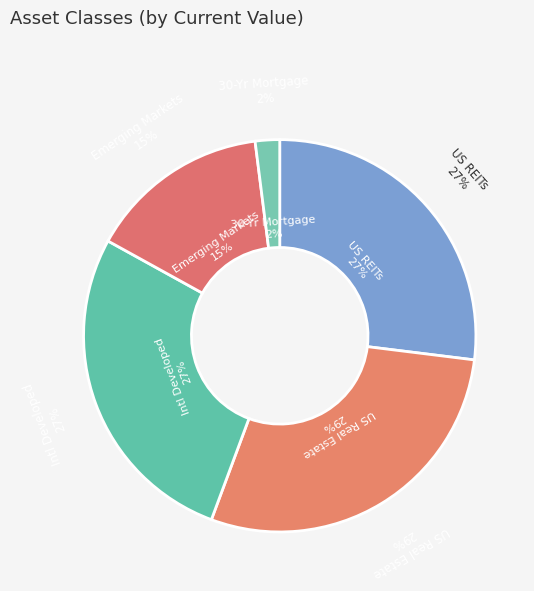

Between 30-Yr Mortgage and US Real Estate, which is larger?

US Real Estate